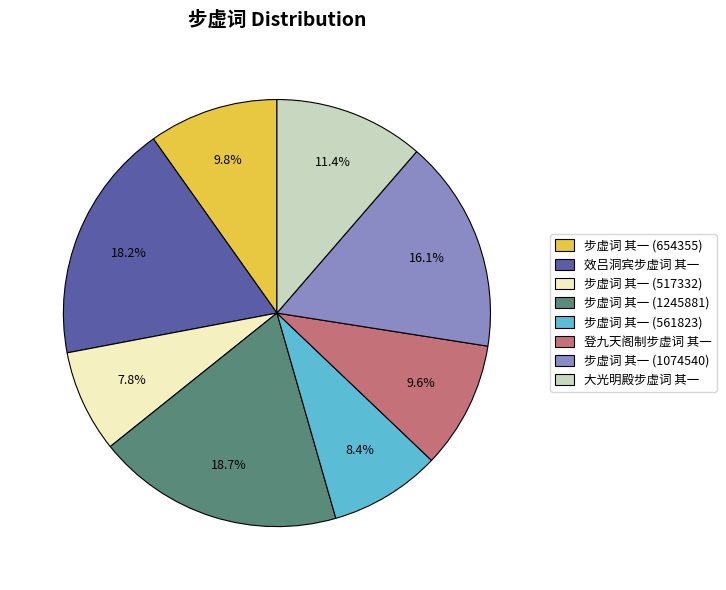

Combined, do 步虚词 其一 (517332) and 步虚词 其一 (561823) account for over 50%?

No